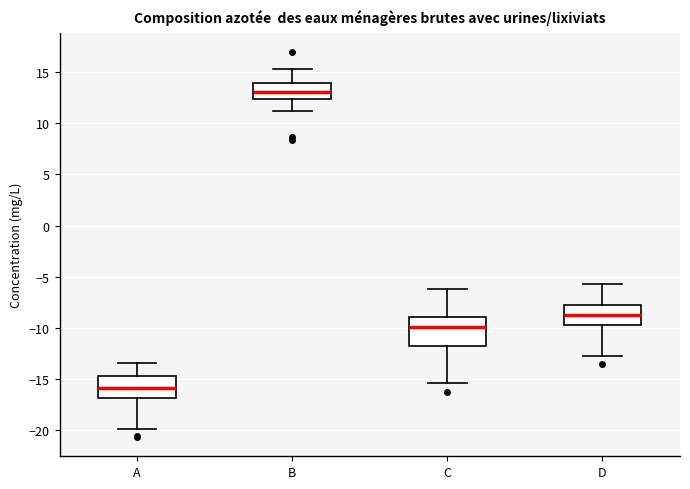

Which box is the tallest, from its lower edge to its upper edge?

C